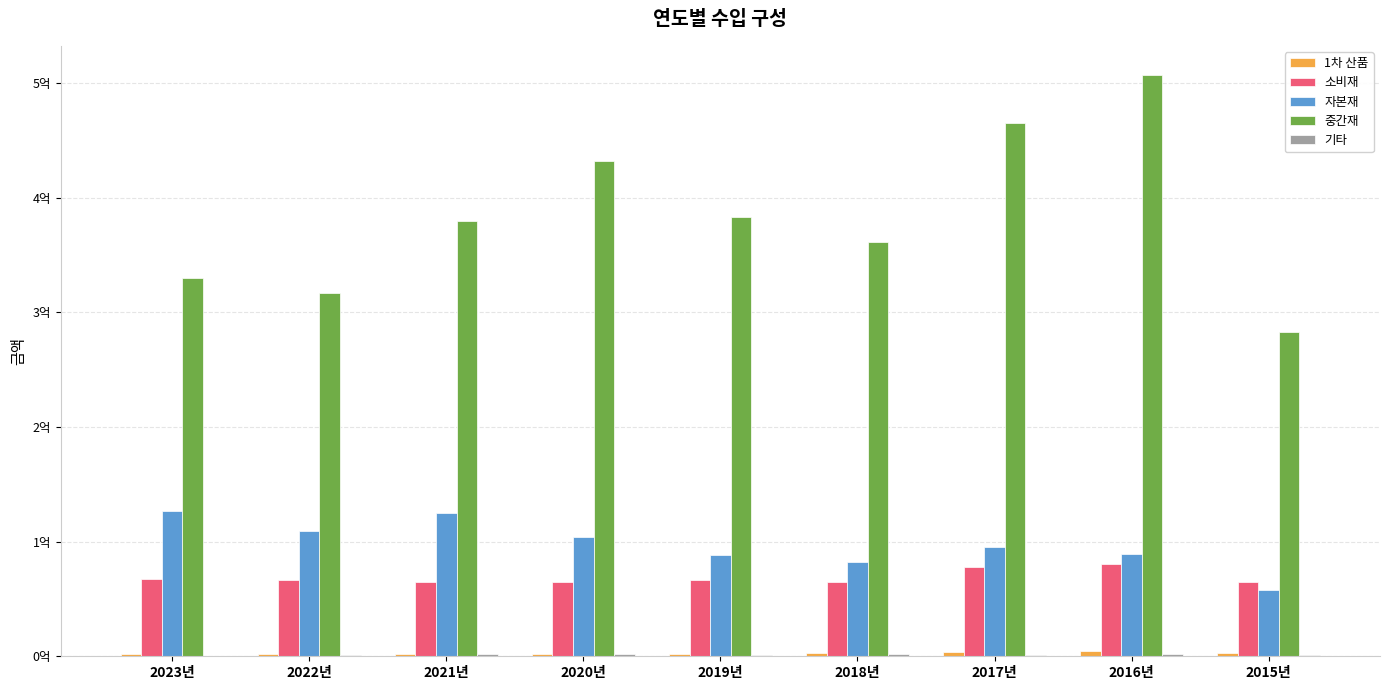

Reading right to left, extract all data points from this chart.

1차 산품: 2015년=2720843	2016년=4412033	2017년=3939525	2018년=2481103	2019년=2300931	2020년=2391233	2021년=2250284	2022년=1931296	2023년=2113997
소비재: 2015년=64635673	2016년=80956948	2017년=78174188	2018년=64727731	2019년=66780230	2020년=64388383	2021년=65201793	2022년=66198225	2023년=67247639
자본재: 2015년=58080172	2016년=89139391	2017년=95410882	2018년=82040766	2019년=88641988	2020년=103851000	2021년=124615034	2022년=109273225	2023년=126891866
중간재: 2015년=282683535	2016년=507325342	2017년=465397671	2018년=361511047	2019년=383377117	2020년=432139897	2021년=379837580	2022년=317162761	2023년=329964895
기타: 2015년=1382186	2016년=1751045	2017년=1478103	2018년=1737391	2019년=1132344	2020년=2089144	2021년=1789729	2022년=860433	2023년=538106